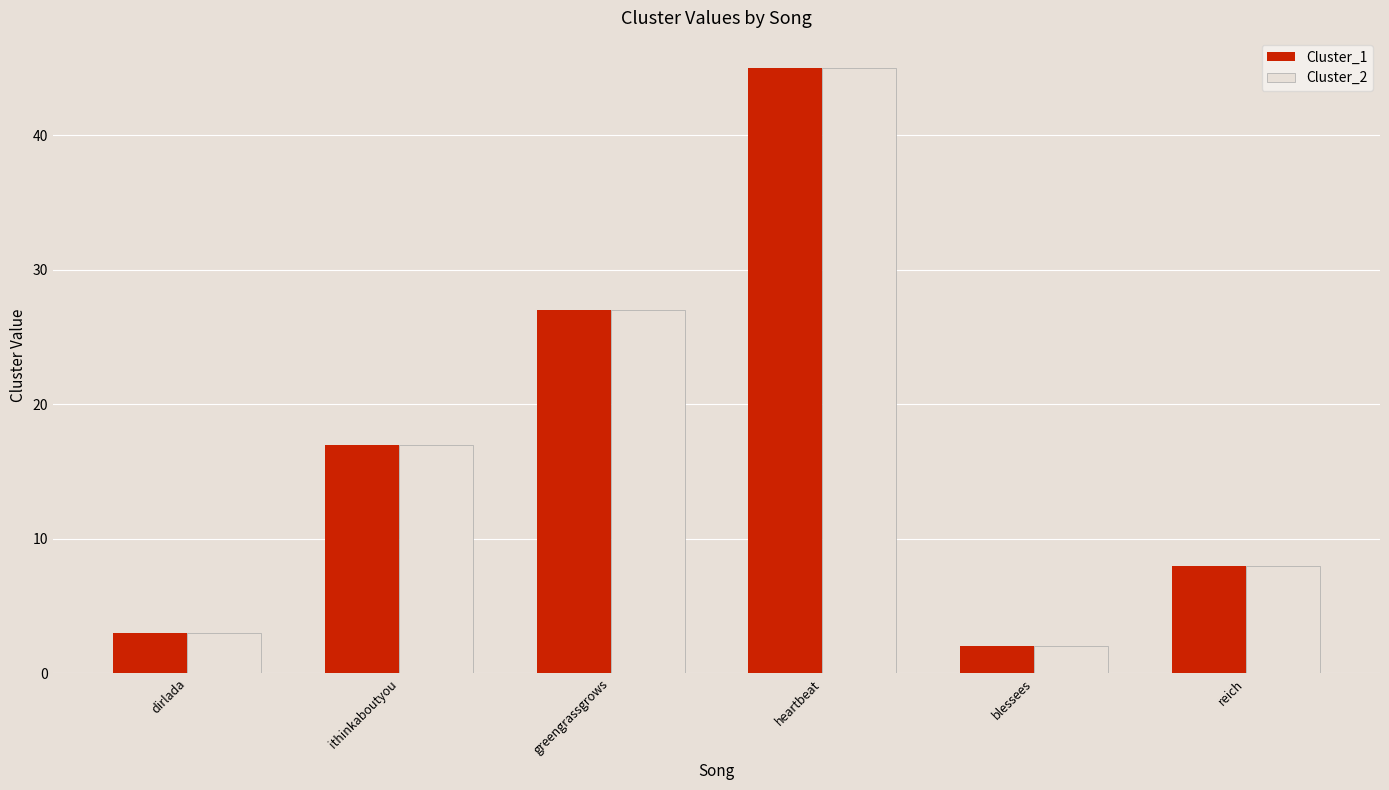

What is the label of the 3rd bar from the left?

greengrassgrows